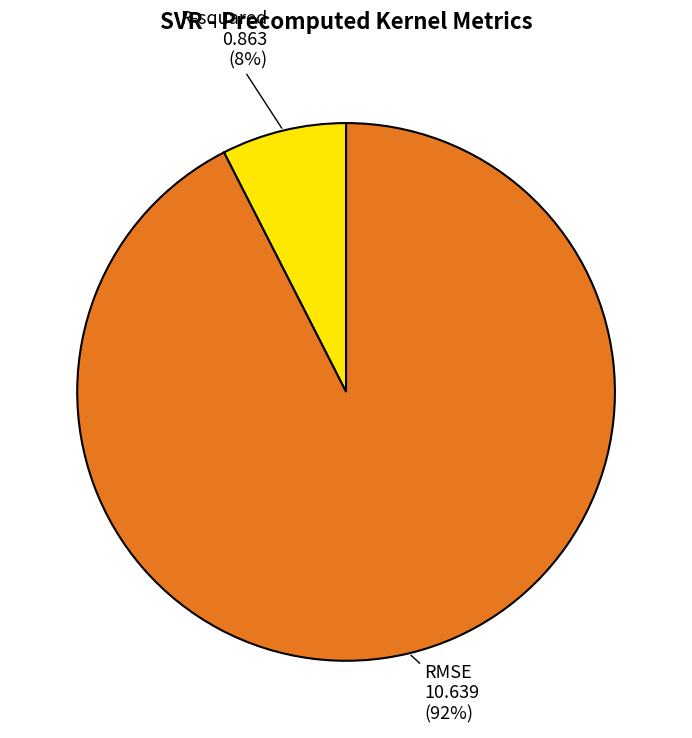

Is there any slice that represents more than half of the pie?

Yes